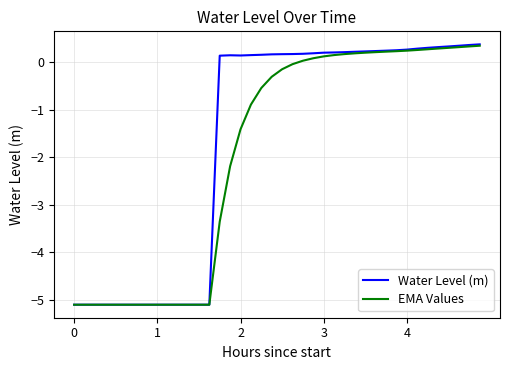

What is the average value of the EMA Values series?

-1.9